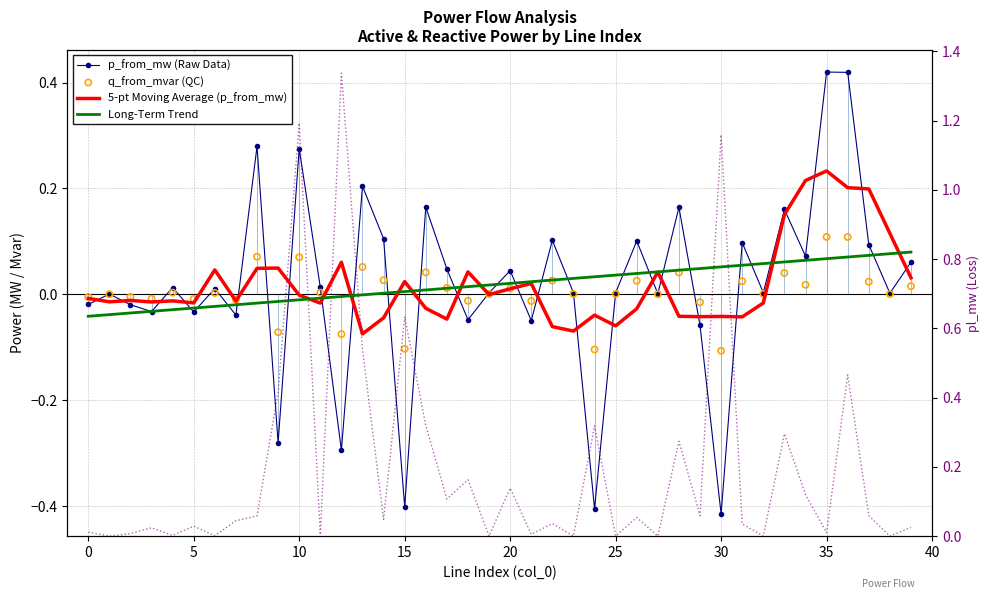

Which series has the largest Y range (max minus min)?

pl_mw ×1000